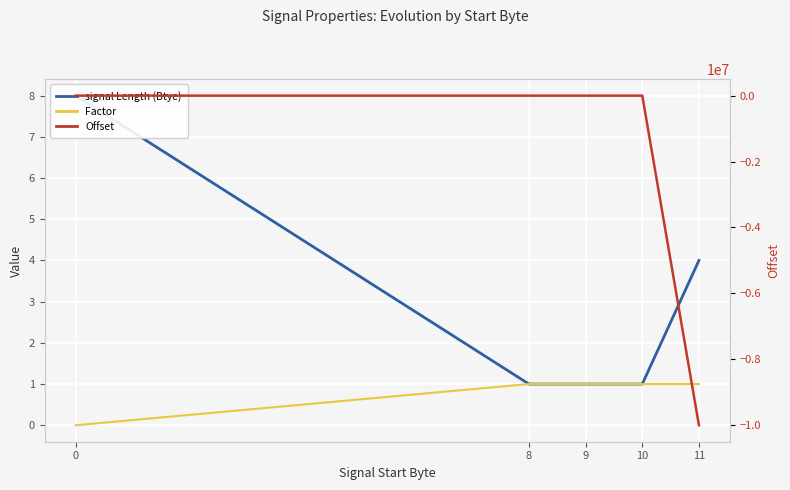

True or false: Factor and signal Length (Btye) intersect in this chart.

False